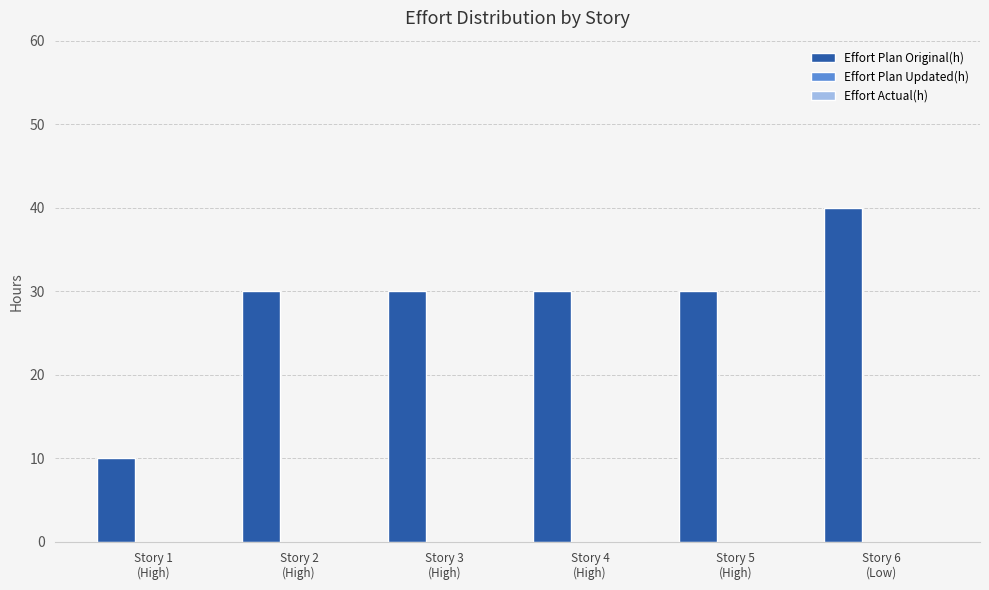

What is the value of the 5th bar from the left?

30